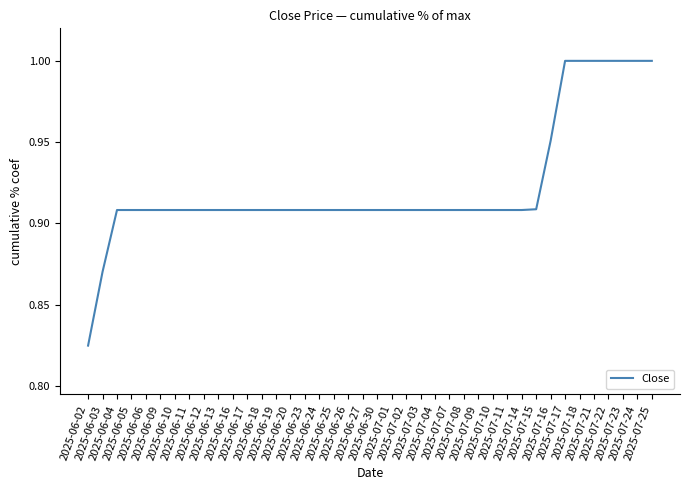

How many lines are shown in the chart?

1